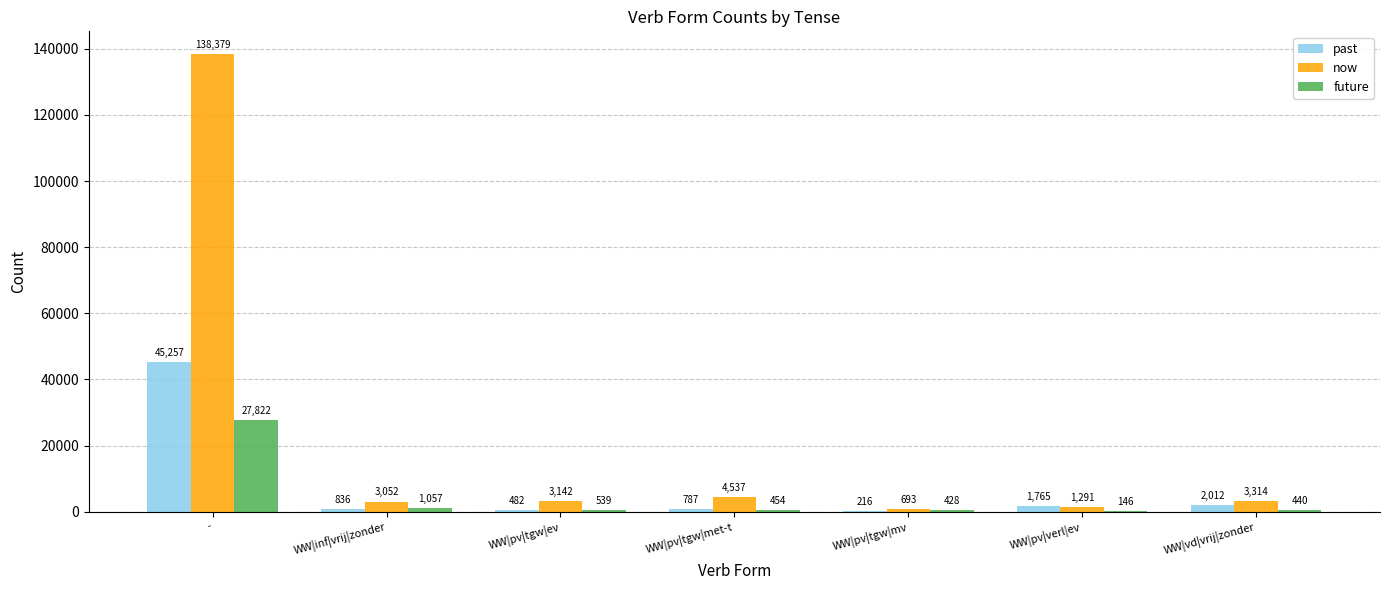

At which category does the chart reach its peak across all series?

-